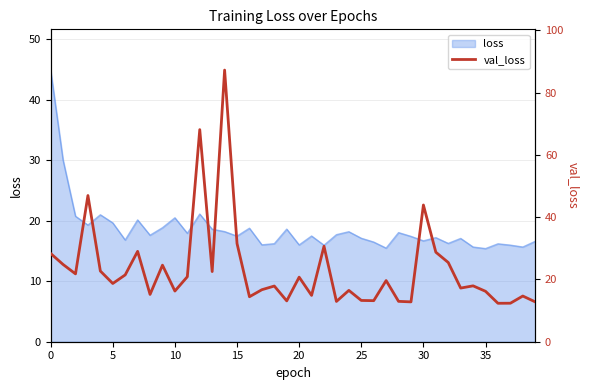

What is the smallest value displayed?

12.3